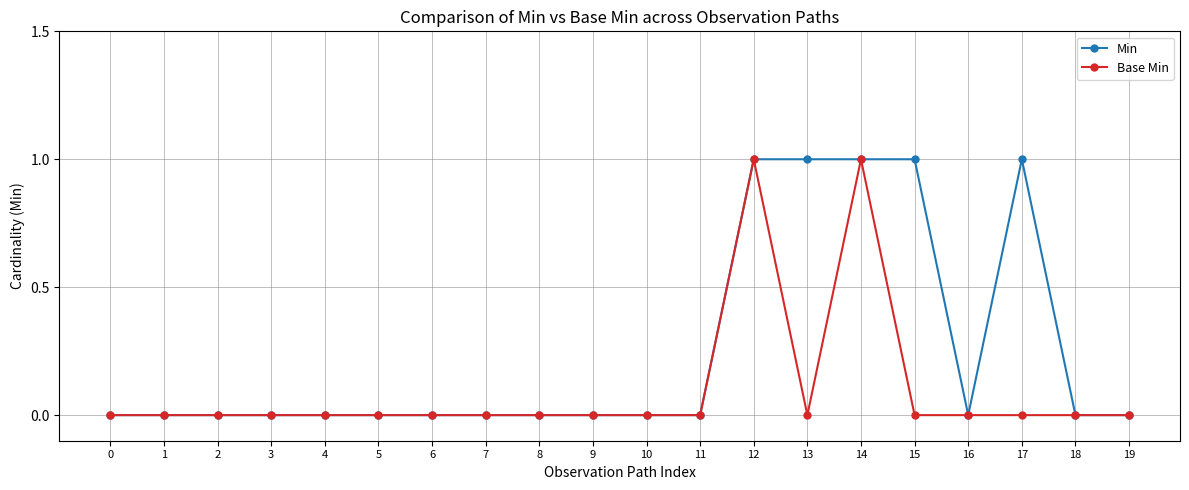

Reading left to right, transcribe all the data shown in this chart.

Min: 0=0	1=0	2=0	3=0	4=0	5=0	6=0	7=0	8=0	9=0	10=0	11=0	12=1	13=1	14=1	15=1	16=0	17=1	18=0	19=0
Base Min: 0=0	1=0	2=0	3=0	4=0	5=0	6=0	7=0	8=0	9=0	10=0	11=0	12=1	13=0	14=1	15=0	16=0	17=0	18=0	19=0